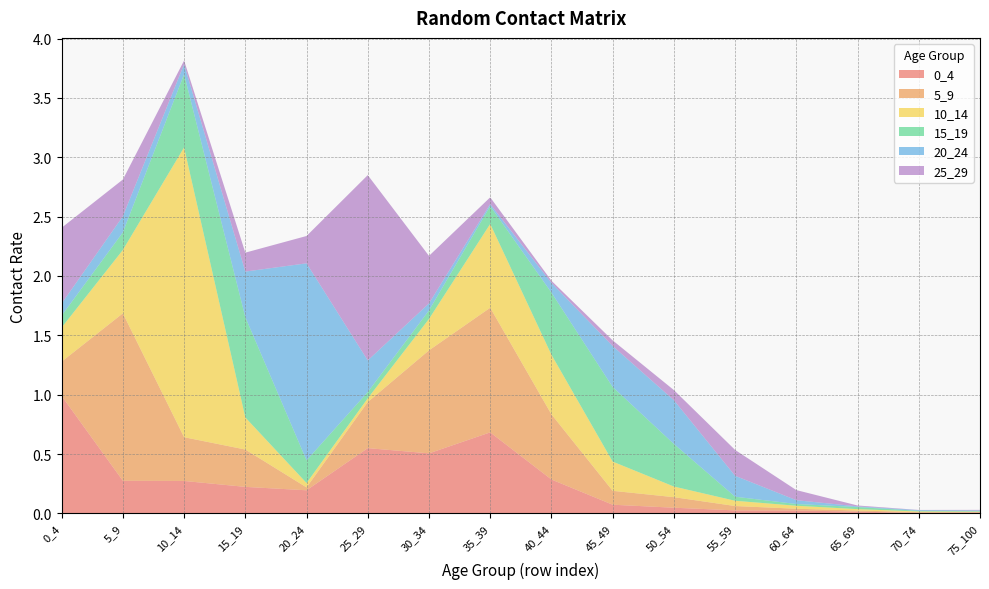

Reading left to right, transcribe all the data shown in this chart.

0_4: 1.0	0.3	0.3	0.2	0.2	0.5	0.5	0.7	0.3	0.1	0.0	0.0	0.0	0.0	0.0	0.0
5_9: 0.3	1.4	0.4	0.3	0.0	0.4	0.9	1.1	0.5	0.1	0.1	0.0	0.0	0.0	0.0	0.0
10_14: 0.3	0.5	2.4	0.3	0.0	0.0	0.3	0.7	0.5	0.2	0.1	0.0	0.0	0.0	0.0	0.0
15_19: 0.1	0.1	0.6	0.8	0.2	0.1	0.1	0.2	0.5	0.6	0.4	0.0	0.0	0.0	0.0	0.0
20_24: 0.1	0.1	0.1	0.4	1.7	0.3	0.1	0.0	0.1	0.3	0.4	0.2	0.0	0.0	0.0	0.0
25_29: 0.6	0.3	0.0	0.2	0.2	1.6	0.4	0.1	0.0	0.0	0.1	0.2	0.1	0.0	0.0	0.0